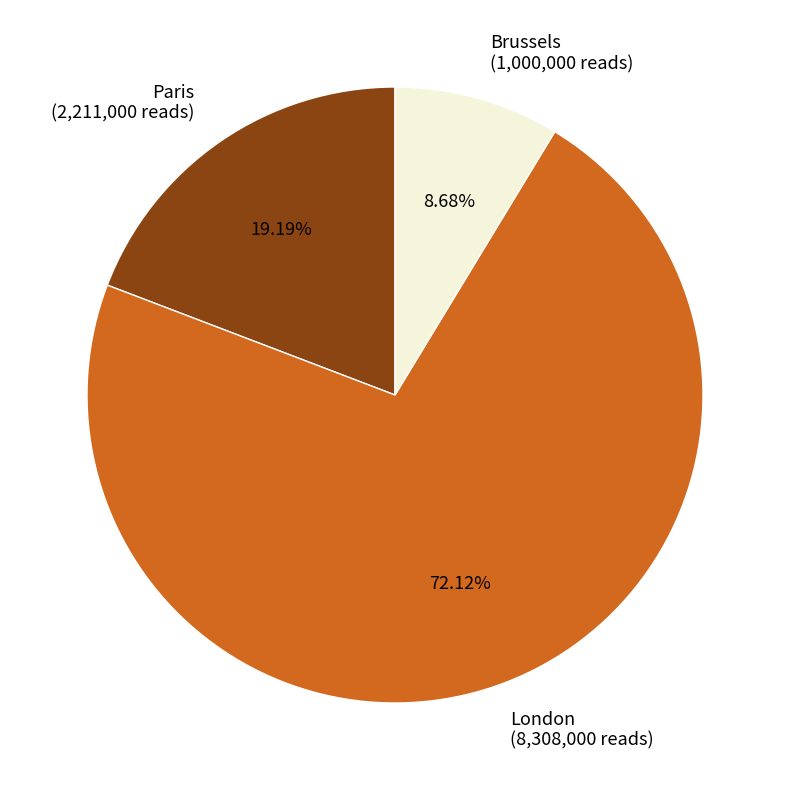

True or false: London accounts for 72% of the total.

True